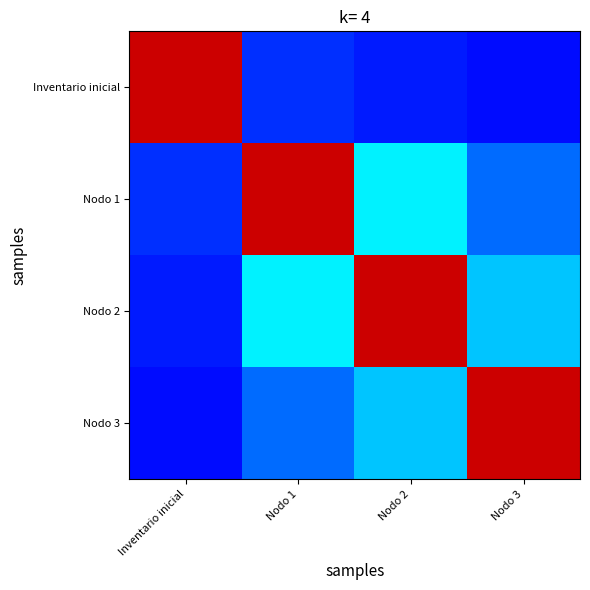

Reading left to right, what are all the values shown in this chart?

Inventario inicial: Inventario inicial=1.0	Nodo 1=0.1	Nodo 2=0.1	Nodo 3=0.1
Nodo 1: Inventario inicial=0.1	Nodo 1=1.0	Nodo 2=0.4	Nodo 3=0.2
Nodo 2: Inventario inicial=0.1	Nodo 1=0.4	Nodo 2=1.0	Nodo 3=0.3
Nodo 3: Inventario inicial=0.1	Nodo 1=0.2	Nodo 2=0.3	Nodo 3=1.0